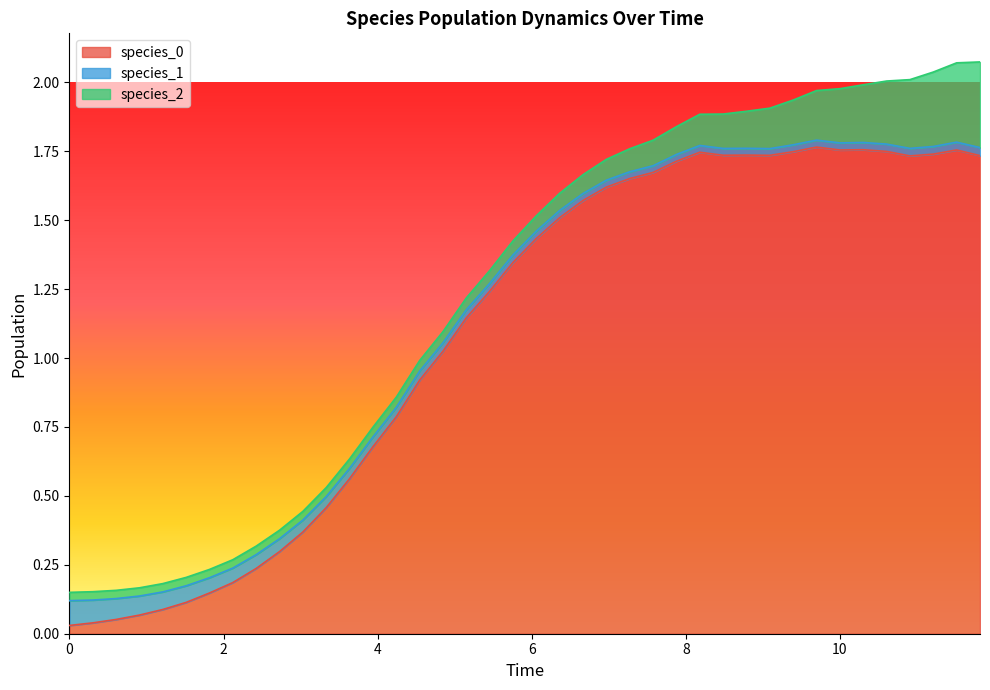

The species_2 series shows 0.0 at 4. True or false?

True